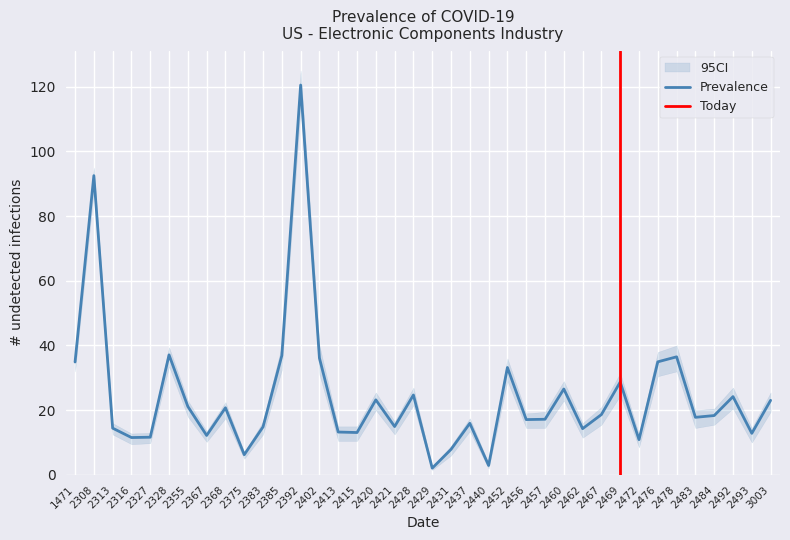

At which label does CI_upper reach its peak?

2392